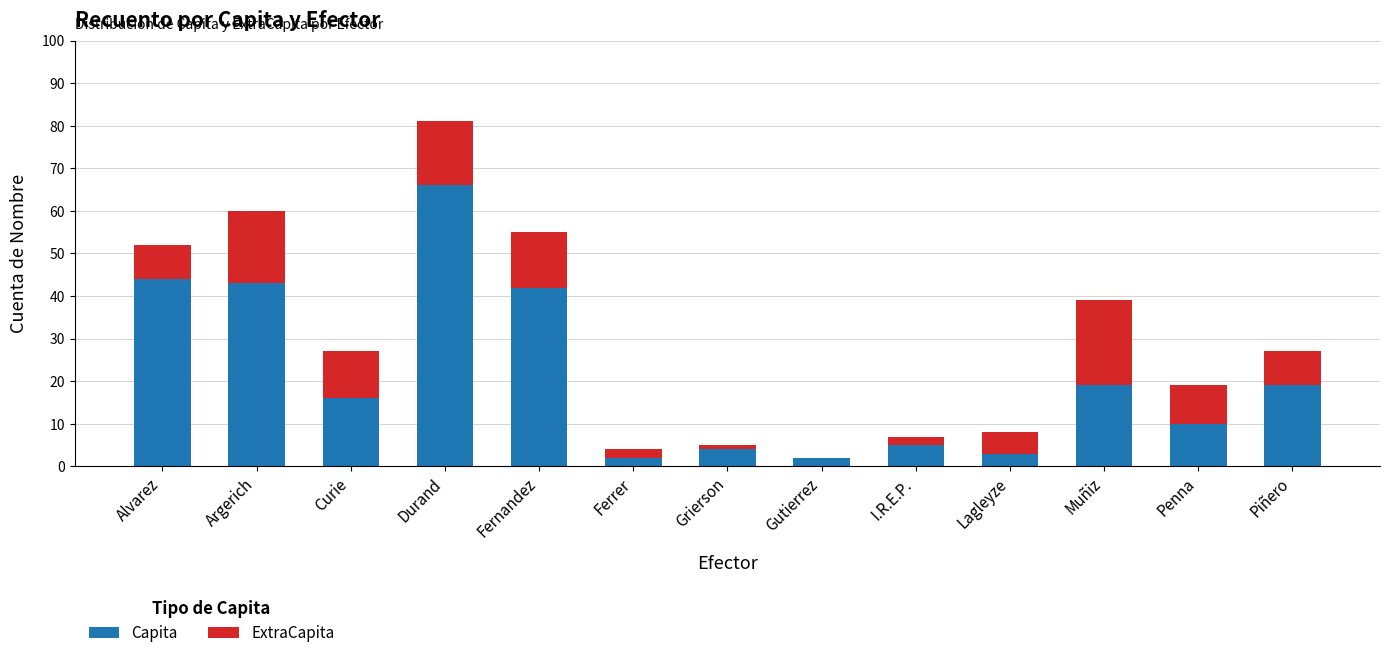

At which category is the sum across all series the highest?

Durand